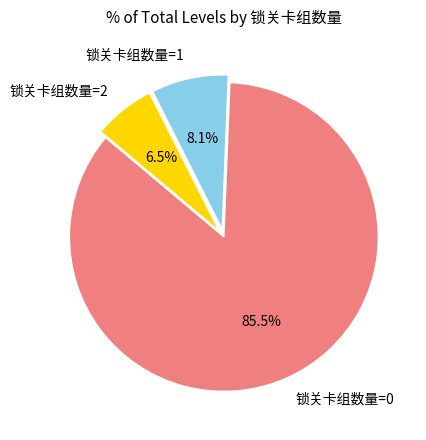

Which has a higher value, 锁关卡组数量=1 or 锁关卡组数量=2?

锁关卡组数量=1